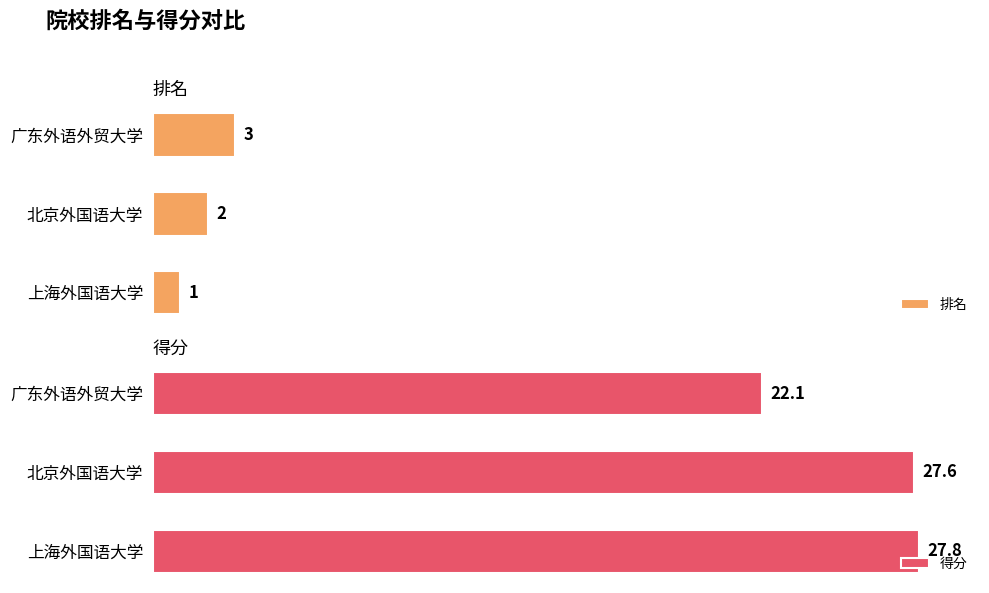

Rank the categories by 排名 value from lowest to highest.

上海外国语大学, 北京外国语大学, 广东外语外贸大学